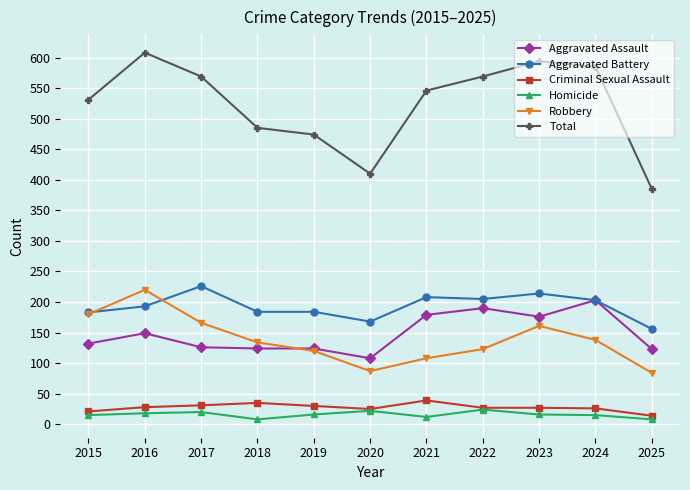

Which series has the largest range (max minus min)?

Total